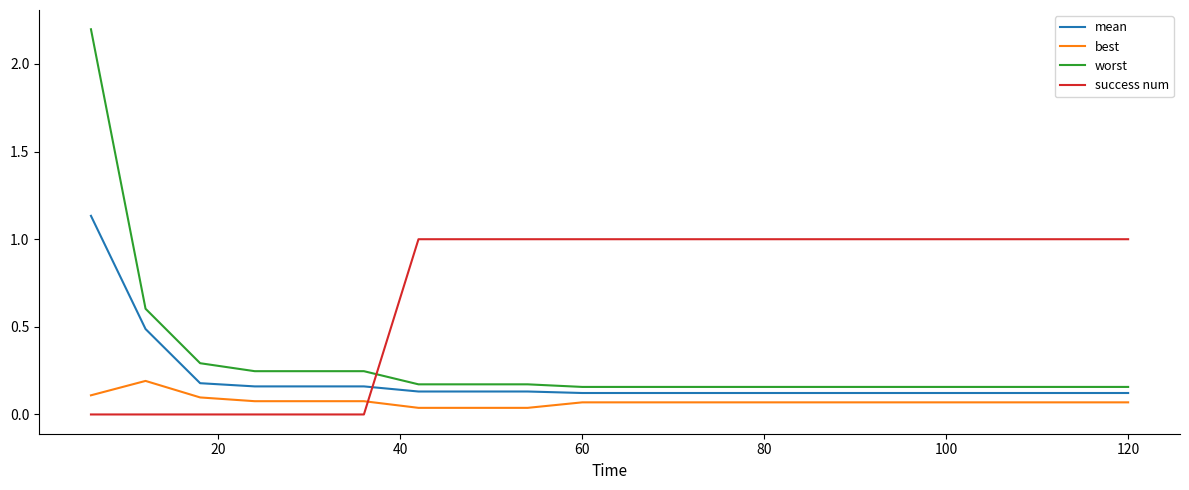

How many times do best and success num cross each other?

1